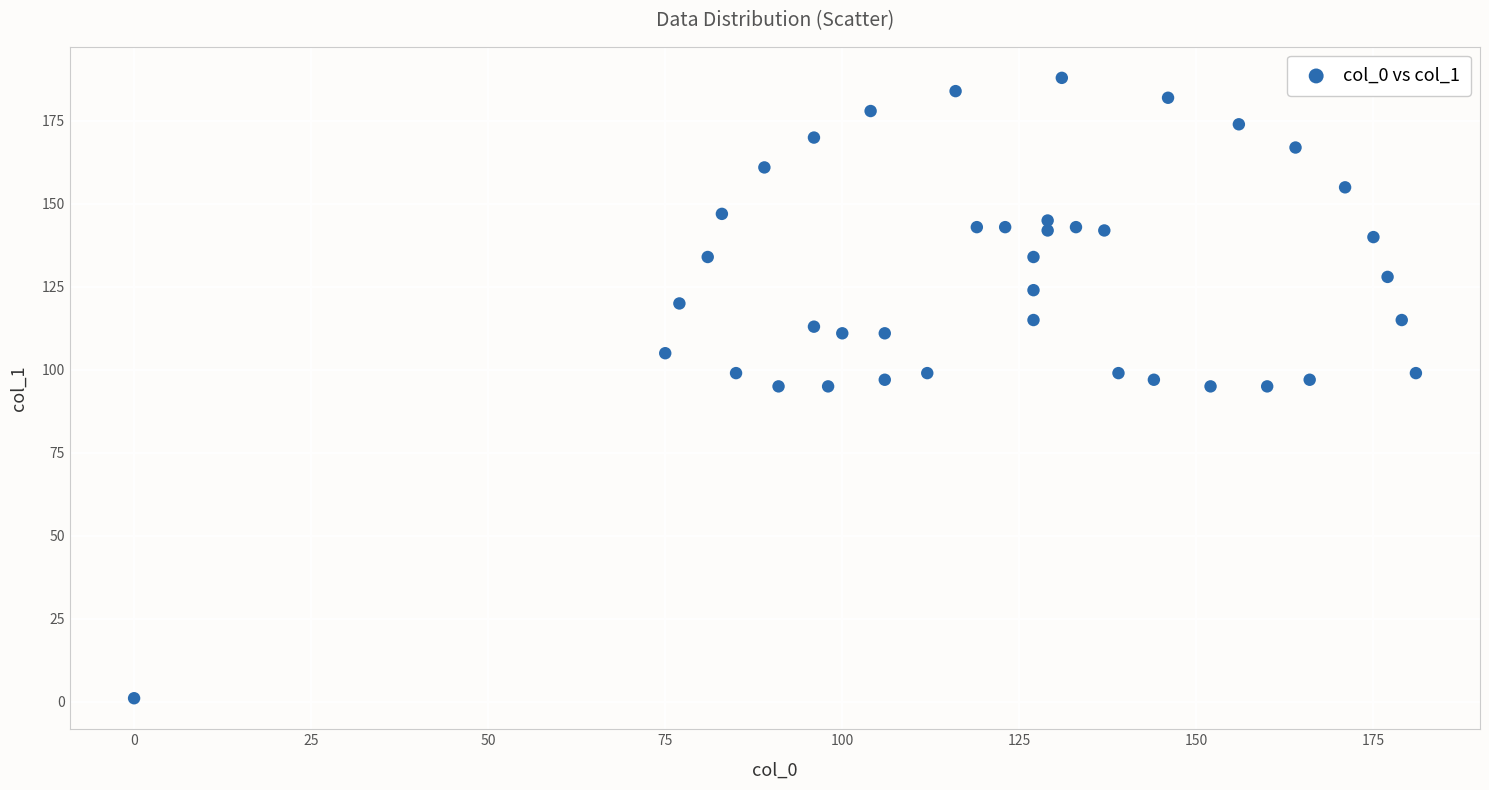

What is the range of Y values (max minus min)?

187